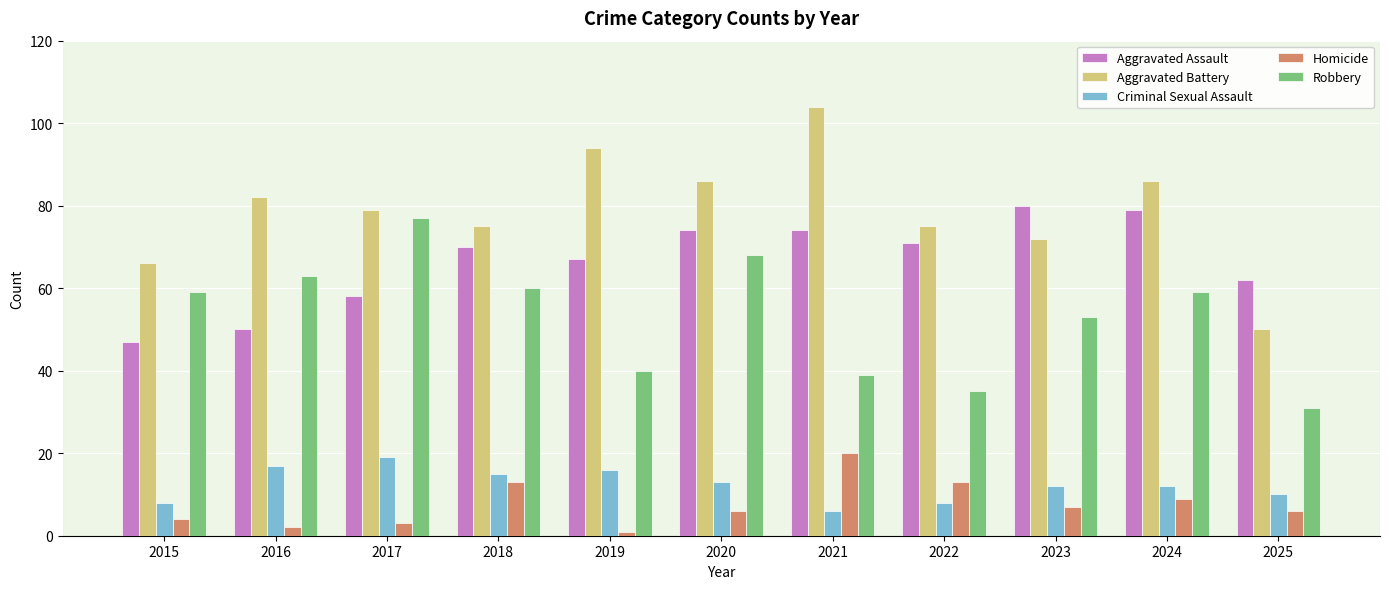

How many values in the Robbery series are below 59?

5